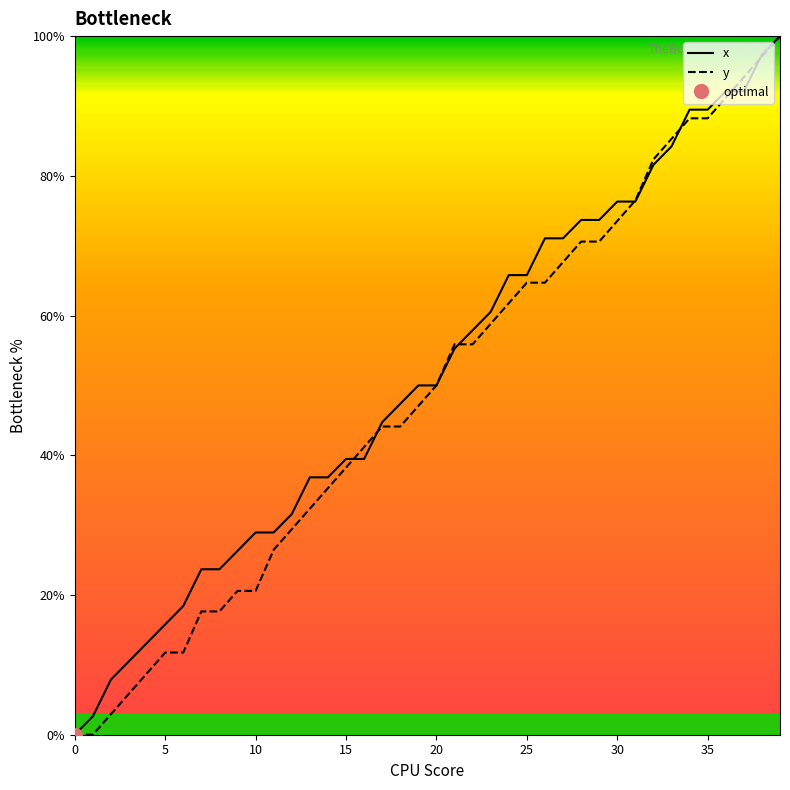

What are all the series names shown in the legend?

x, y